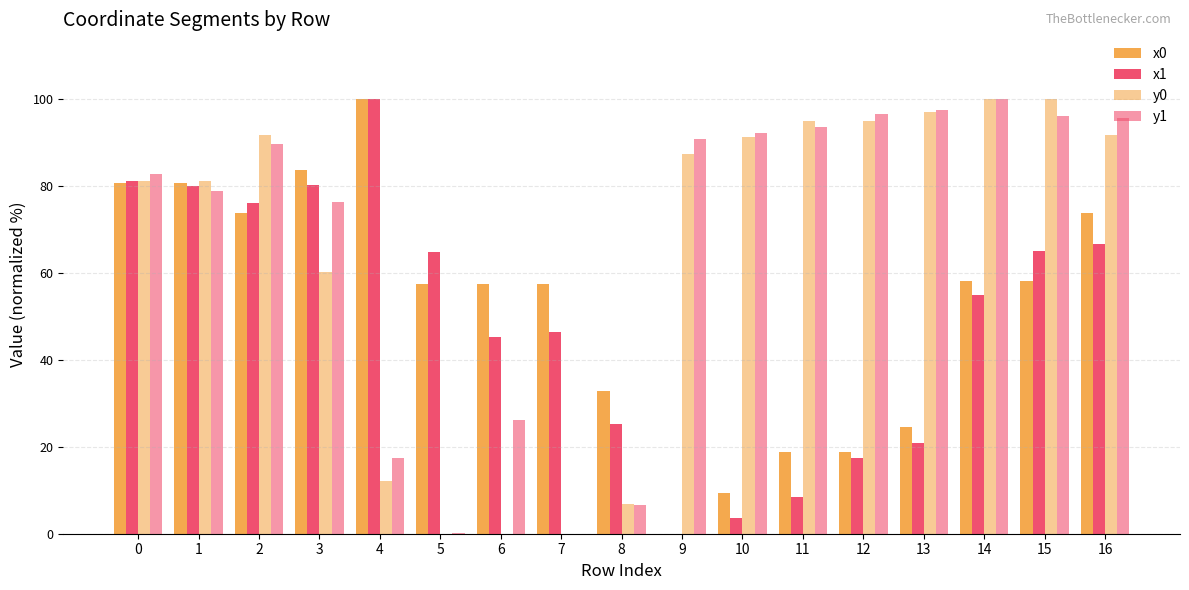

Which series has the widest spread of values?

x0